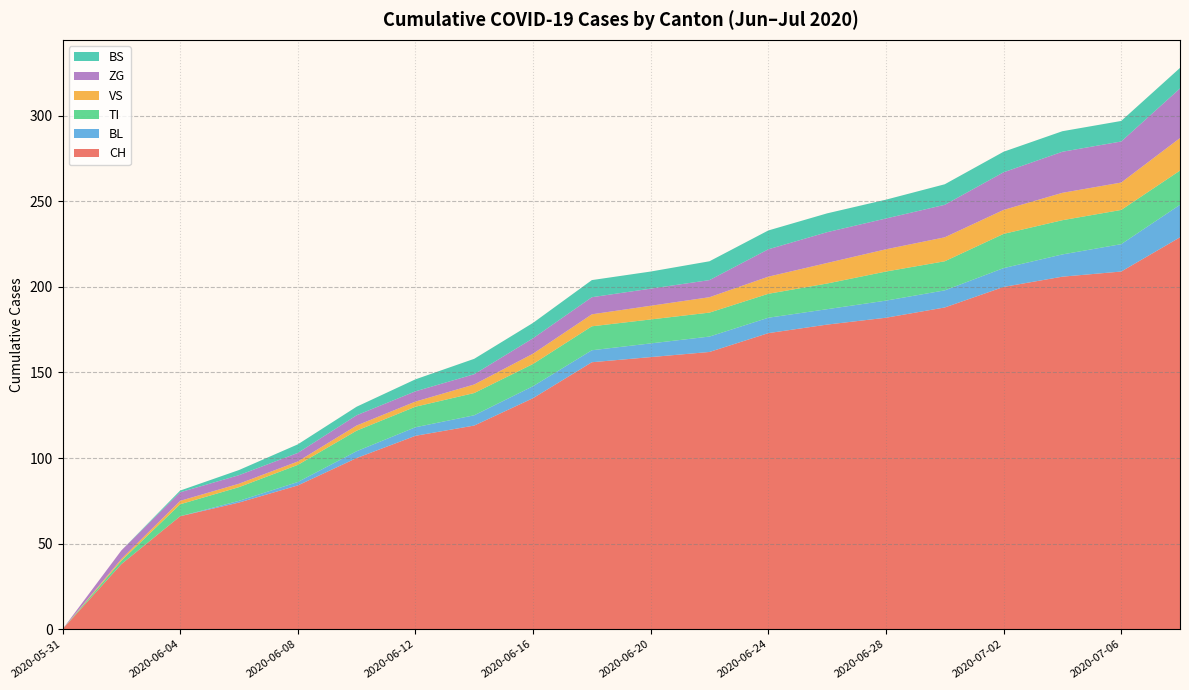

Reading left to right, what are all the values shown in this chart?

CH: 2020-05-31=0	2020-06-02=38	2020-06-04=66	2020-06-06=74	2020-06-08=84	2020-06-10=100	2020-06-12=113	2020-06-14=119	2020-06-16=135	2020-06-18=156	2020-06-20=159	2020-06-22=162	2020-06-24=173	2020-06-26=178	2020-06-28=182	2020-06-30=188	2020-07-02=200	2020-07-04=206	2020-07-06=209	2020-07-08=229
BL: 2020-05-31=0	2020-06-02=0	2020-06-04=0	2020-06-06=1	2020-06-08=2	2020-06-10=4	2020-06-12=5	2020-06-14=6	2020-06-16=7	2020-06-18=7	2020-06-20=8	2020-06-22=9	2020-06-24=9	2020-06-26=9	2020-06-28=10	2020-06-30=10	2020-07-02=11	2020-07-04=13	2020-07-06=16	2020-07-08=19
TI: 2020-05-31=0	2020-06-02=2	2020-06-04=7	2020-06-06=8	2020-06-08=10	2020-06-10=12	2020-06-12=12	2020-06-14=13	2020-06-16=13	2020-06-18=14	2020-06-20=14	2020-06-22=14	2020-06-24=14	2020-06-26=15	2020-06-28=17	2020-06-30=17	2020-07-02=20	2020-07-04=20	2020-07-06=20	2020-07-08=20
VS: 2020-05-31=0	2020-06-02=1	2020-06-04=2	2020-06-06=2	2020-06-08=2	2020-06-10=3	2020-06-12=3	2020-06-14=5	2020-06-16=6	2020-06-18=7	2020-06-20=8	2020-06-22=9	2020-06-24=10	2020-06-26=12	2020-06-28=13	2020-06-30=14	2020-07-02=14	2020-07-04=16	2020-07-06=16	2020-07-08=19
ZG: 2020-05-31=0	2020-06-02=5	2020-06-04=5	2020-06-06=5	2020-06-08=5	2020-06-10=6	2020-06-12=6	2020-06-14=6	2020-06-16=9	2020-06-18=10	2020-06-20=10	2020-06-22=10	2020-06-24=16	2020-06-26=18	2020-06-28=18	2020-06-30=19	2020-07-02=22	2020-07-04=24	2020-07-06=24	2020-07-08=29
BS: 2020-05-31=0	2020-06-02=0	2020-06-04=1	2020-06-06=3	2020-06-08=5	2020-06-10=5	2020-06-12=7	2020-06-14=9	2020-06-16=9	2020-06-18=10	2020-06-20=10	2020-06-22=11	2020-06-24=11	2020-06-26=11	2020-06-28=11	2020-06-30=12	2020-07-02=12	2020-07-04=12	2020-07-06=12	2020-07-08=12